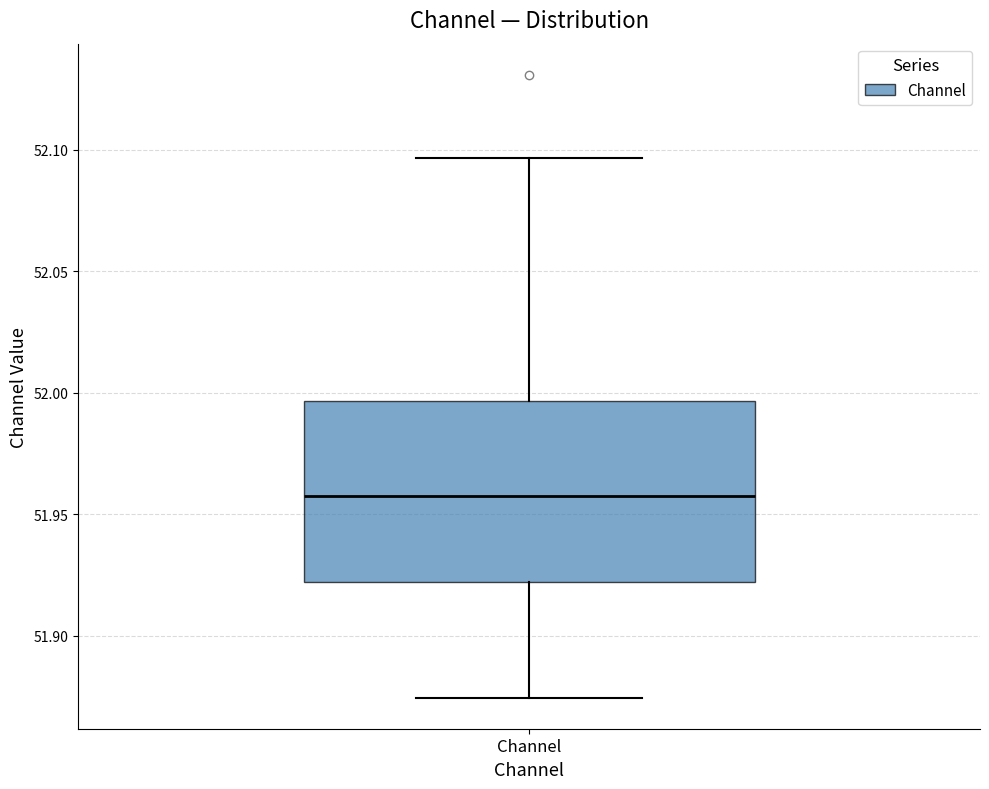

Transcribe this box plot: give where the median line is, the range the box spans, and where the two whiskers end, as read against the y-axis. The values are not printed on the chart, so give them approximately, as read against the axis.

median 51.960, box 51.920 to 51.995, whiskers 51.875 to 52.095